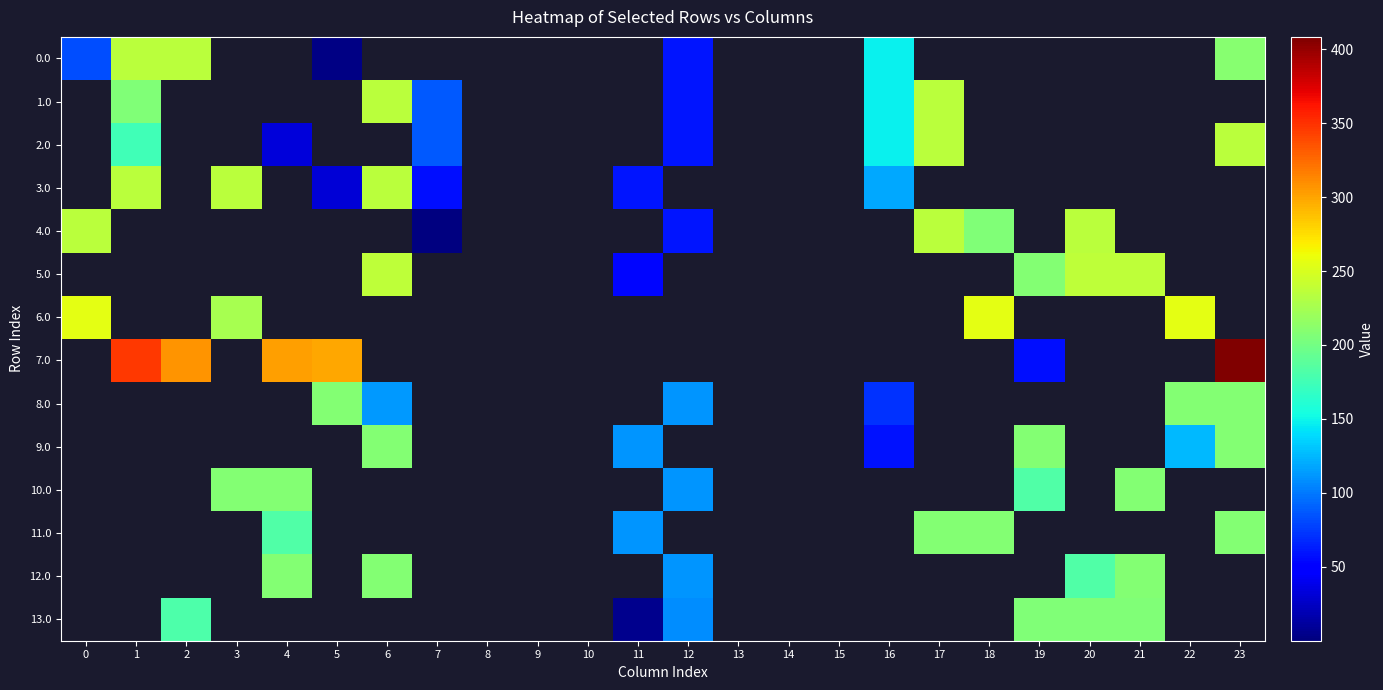

What is the total value across all series at 23?

1477.1